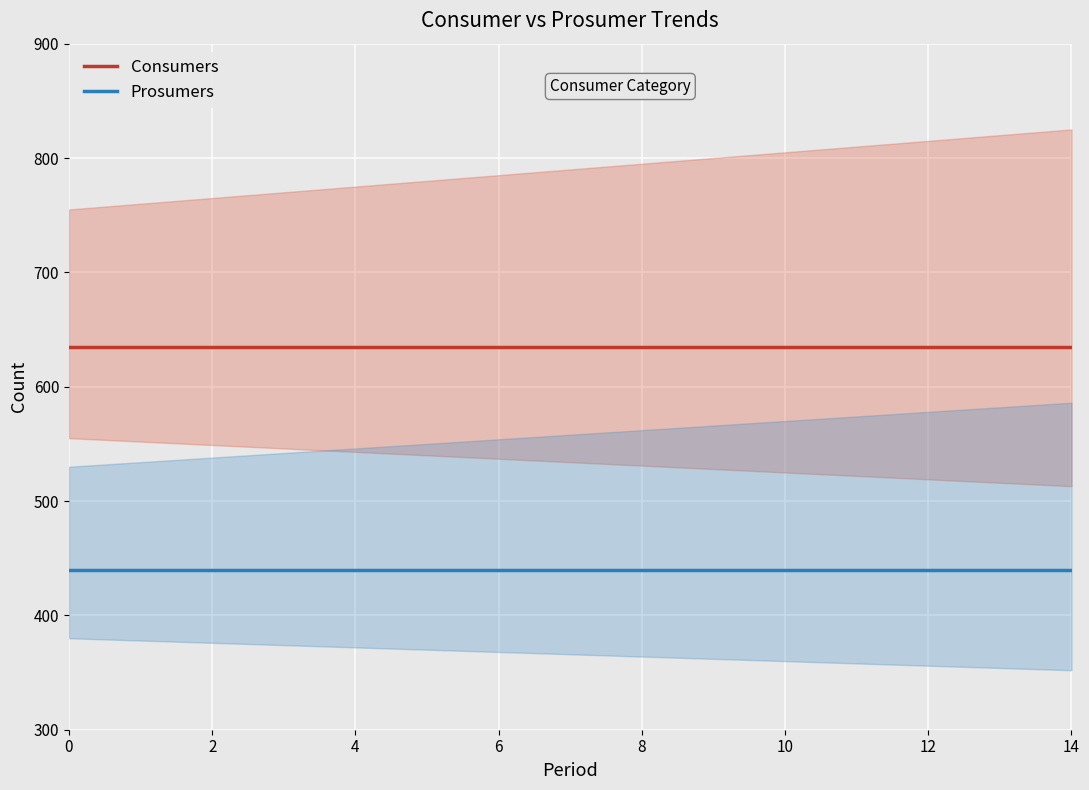

Reading left to right, transcribe all the data shown in this chart.

Consumers: 635	635	635	635	635	635	635	635	635	635	635	635	635	635	635
Prosumers: 440	440	440	440	440	440	440	440	440	440	440	440	440	440	440